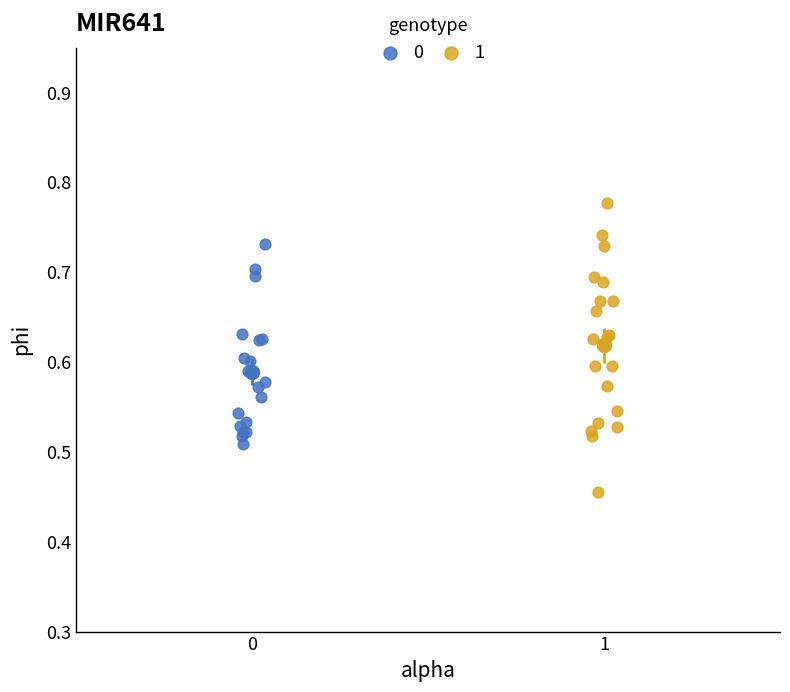

What are all the series names shown in the legend?

0, 1